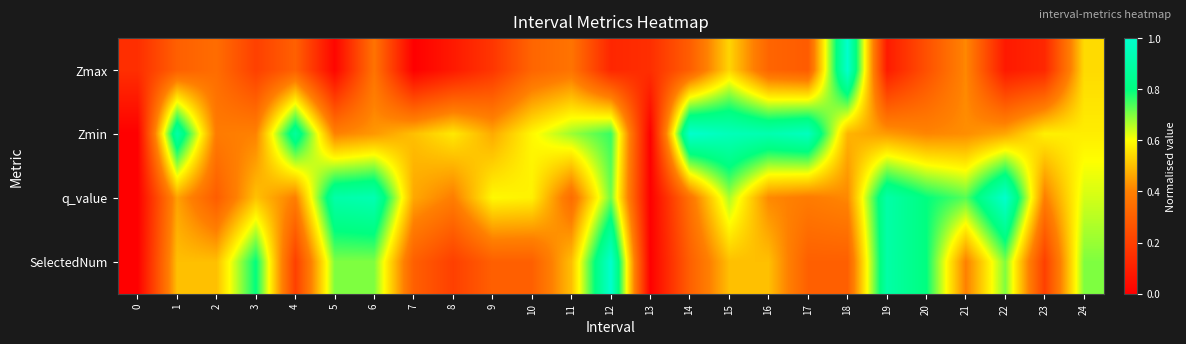

Reading left to right, transcribe all the data shown in this chart.

Zmax: 0=0.1	1=0.3	2=0.3	3=0.2	4=0.3	5=0.0	6=0.4	7=0.0	8=0.1	9=0.2	10=0.3	11=0.4	12=0.1	13=0.1	14=0.3	15=0.5	16=0.3	17=0.3	18=1.0	19=0.1	20=0.3	21=0.4	22=0.1	23=0.1	24=0.5
Zmin: 0=0.0	1=0.9	2=0.4	3=0.4	4=0.9	5=0.4	6=0.4	7=0.5	8=0.6	9=0.5	10=0.6	11=0.7	12=0.8	13=0.0	14=1.0	15=0.9	16=0.9	17=1.0	18=0.5	19=0.4	20=0.4	21=0.4	22=0.5	23=0.6	24=0.6
q_value: 0=0.0	1=0.5	2=0.3	3=0.5	4=0.4	5=0.9	6=0.9	7=0.5	8=0.4	9=0.6	10=0.6	11=0.3	12=0.7	13=0.0	14=0.4	15=0.7	16=0.4	17=0.4	18=0.4	19=0.9	20=0.8	21=0.7	22=1.0	23=0.4	24=0.6
SelectedNum: 0=0.0	1=0.5	2=0.5	3=0.8	4=0.2	5=0.7	6=0.7	7=0.3	8=0.2	9=0.3	10=0.3	11=0.5	12=1.0	13=0.0	14=0.3	15=0.5	16=0.5	17=0.3	18=0.3	19=0.9	20=0.8	21=0.4	22=0.7	23=0.2	24=0.7